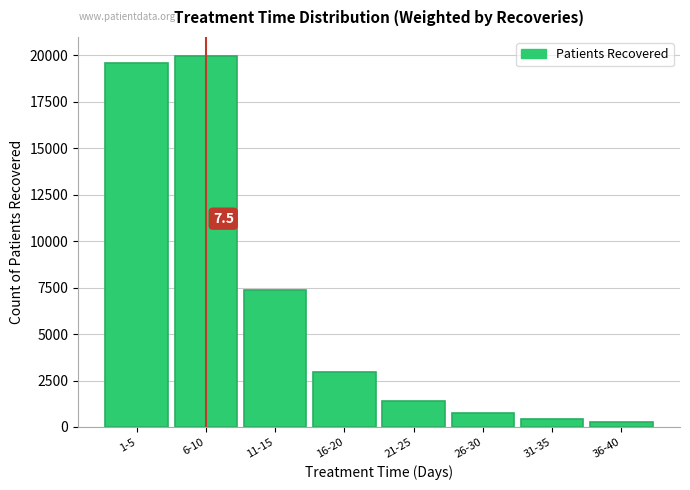

Reading left to right, transcribe all the data shown in this chart.

19614	19996	7369	2982	1390	737	453	272